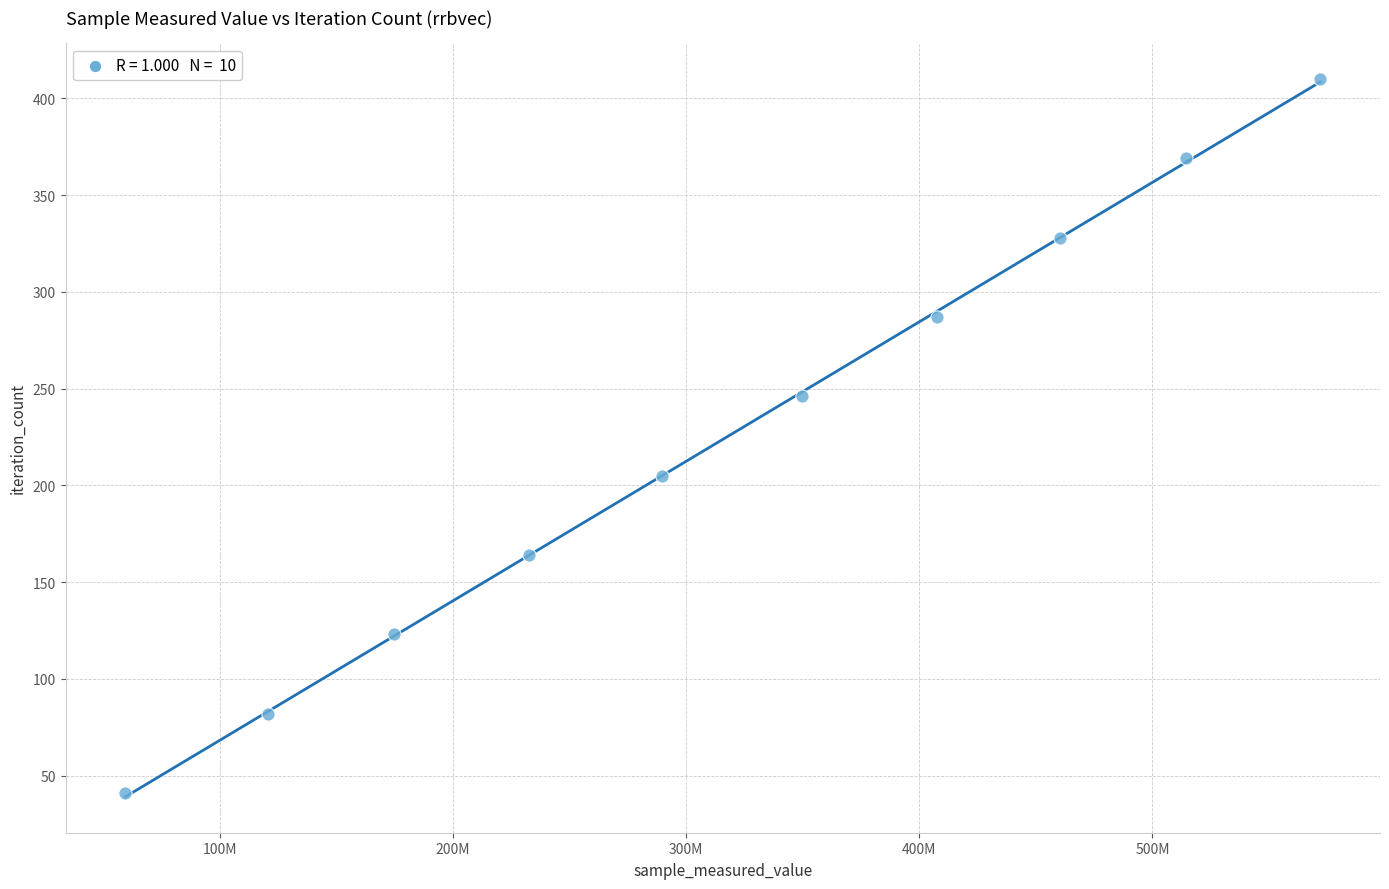

What is the average Y value?

226